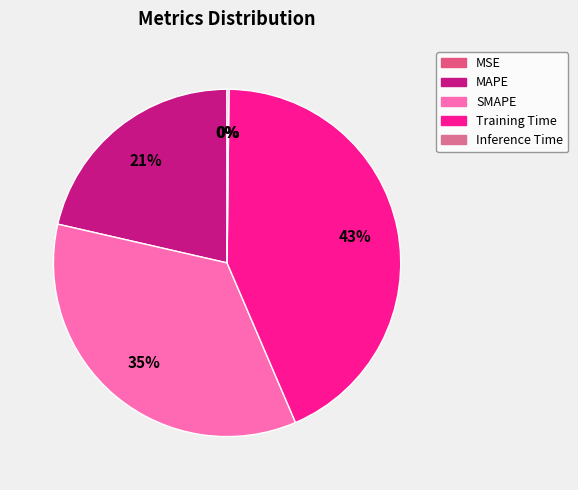

What percentage is the SMAPE slice, to the nearest percent?

35%